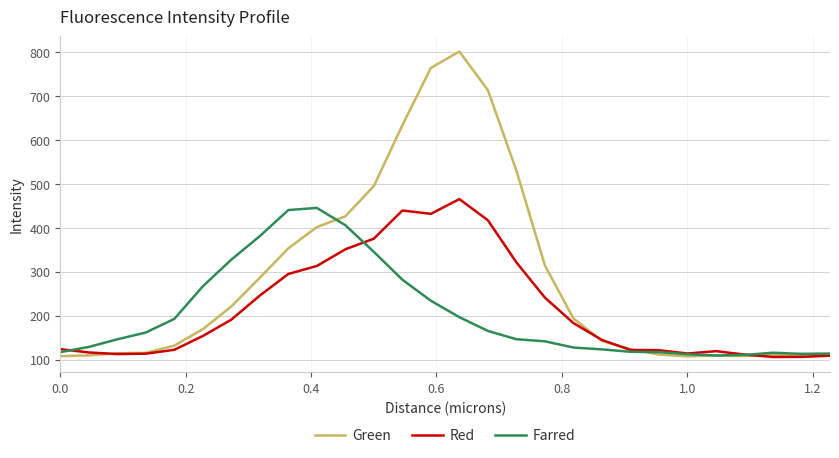

What is the maximum value for Green?

801.5